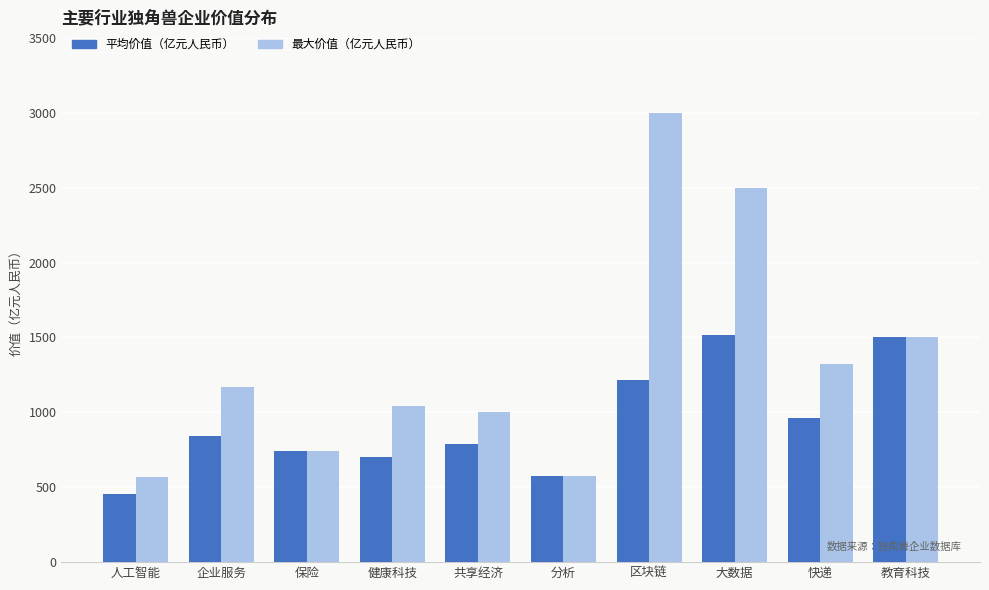

What is the approximate value of 最大价值（亿元人民币） at 人工智能, to the nearest 10?

570